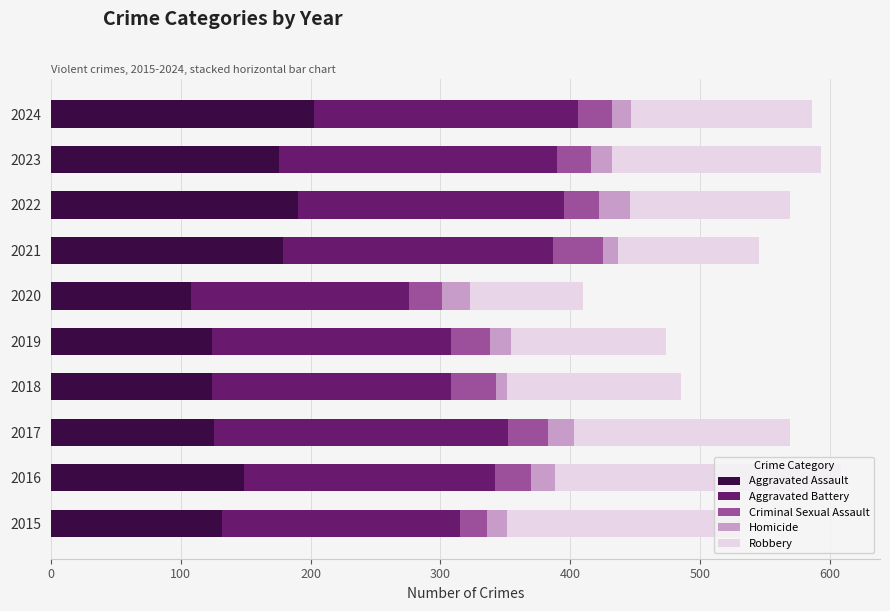

The Aggravated Assault series shows 38 at 2020. True or false?

False